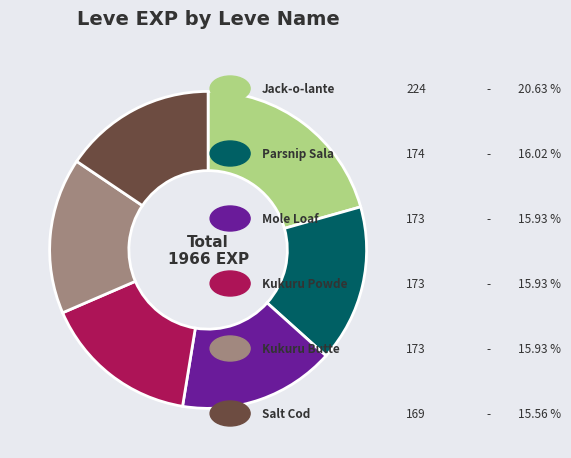

How many slices are in this pie chart?

6